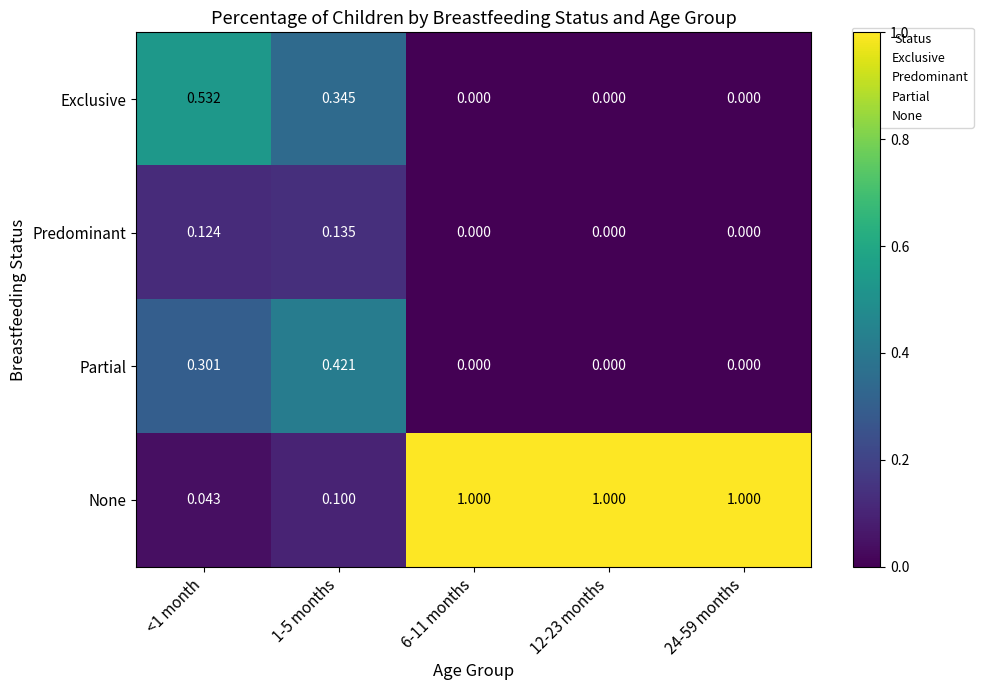

Between <1 month and 6-11 months, which series saw the biggest shift?

None